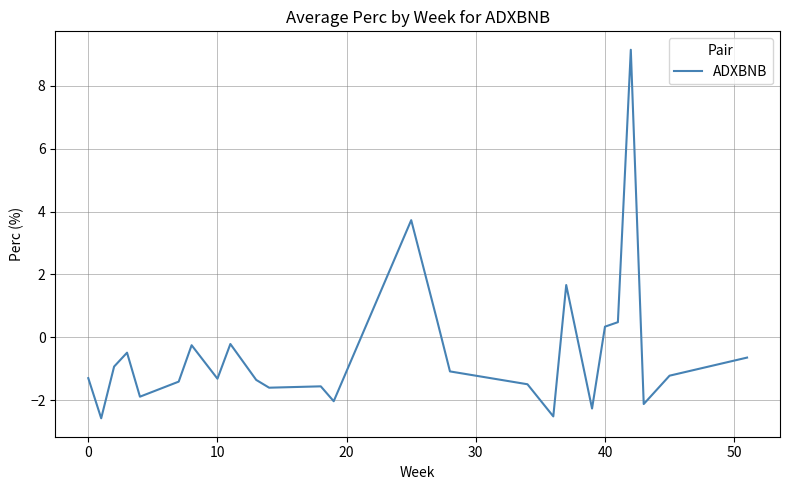

Count the number of data series in this chart.

1